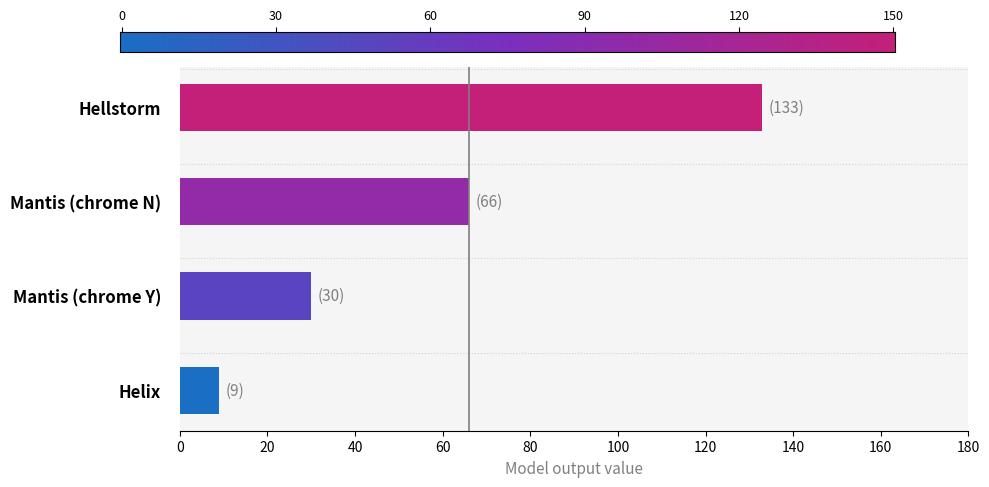

Which category has the lowest value across all series?

Helix